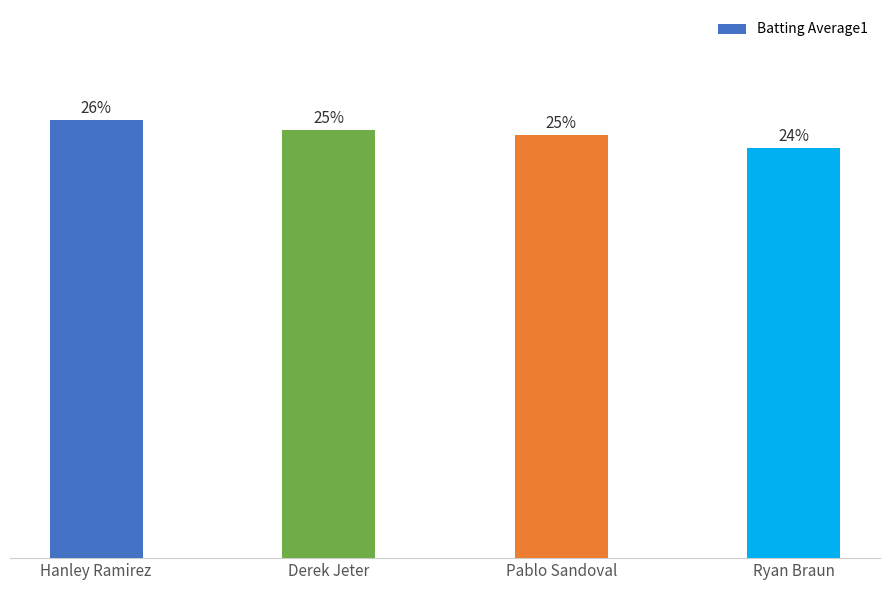

What is the value of the 4th bar from the left?

0.3